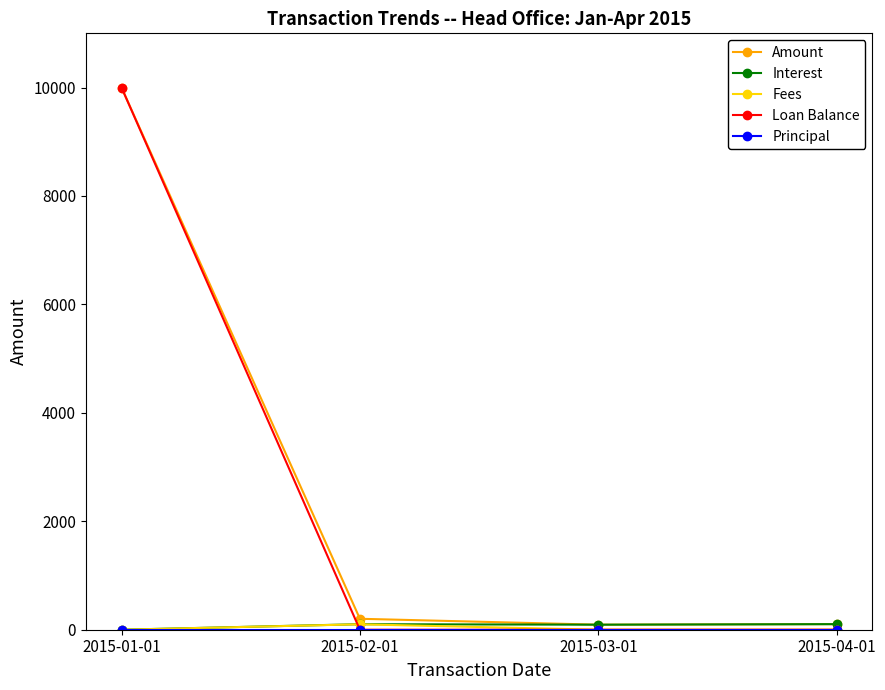

Which series has the largest range (max minus min)?

Loan Balance